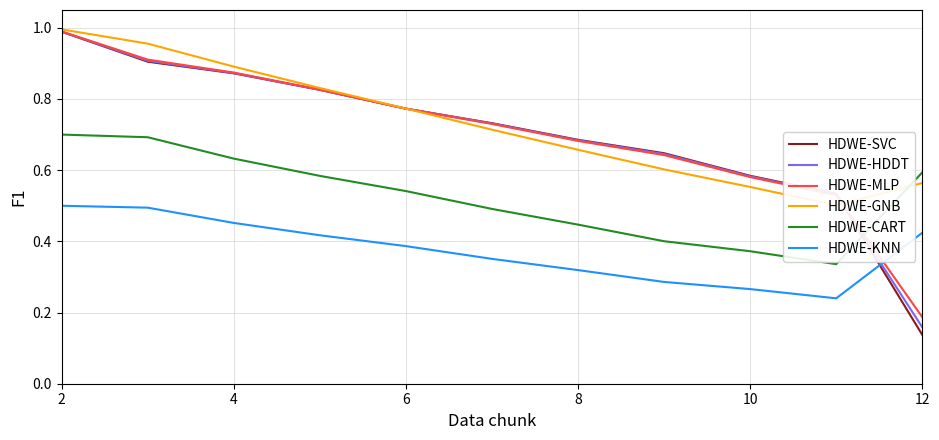

How many data points does each series have?

11